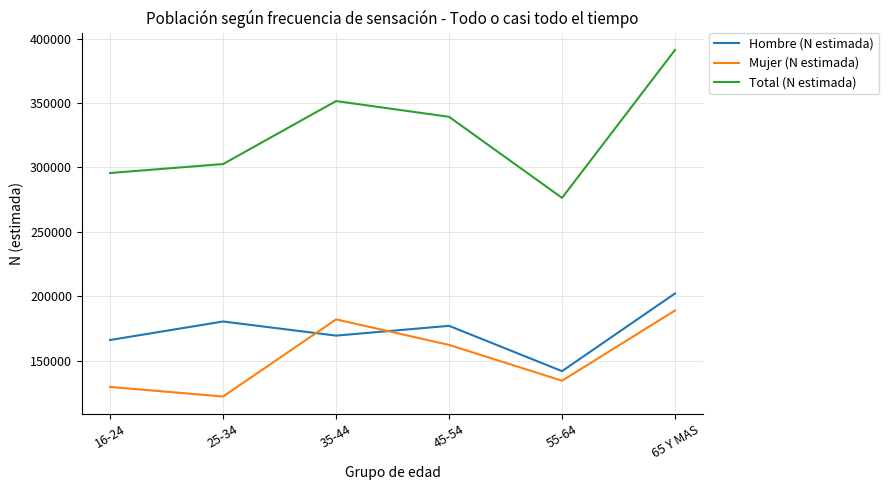

What is the difference between the highest and lowest values at 25-34?

180409